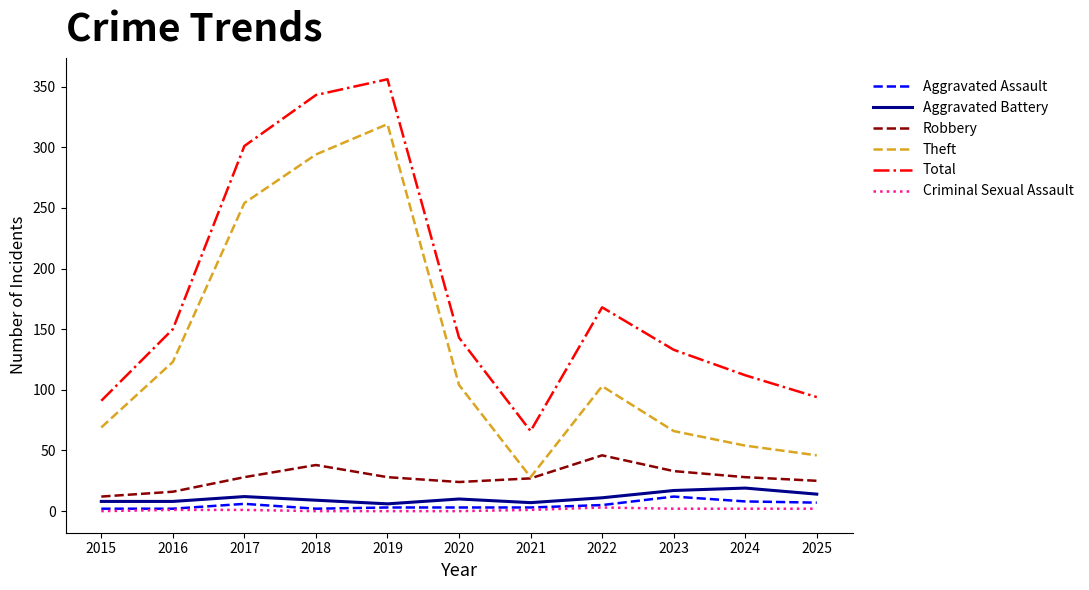

Between 2018 and 2019, which series saw the biggest shift?

Theft